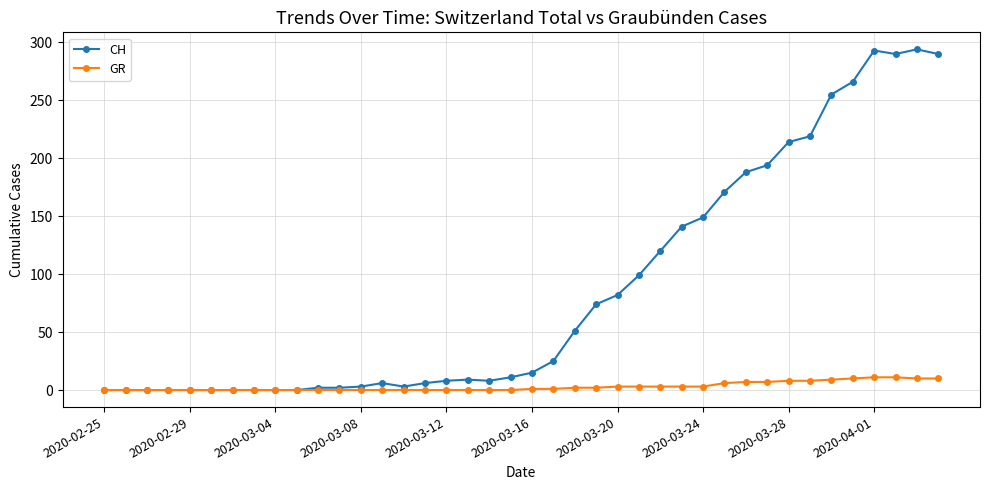

Which series has the largest range (max minus min)?

CH